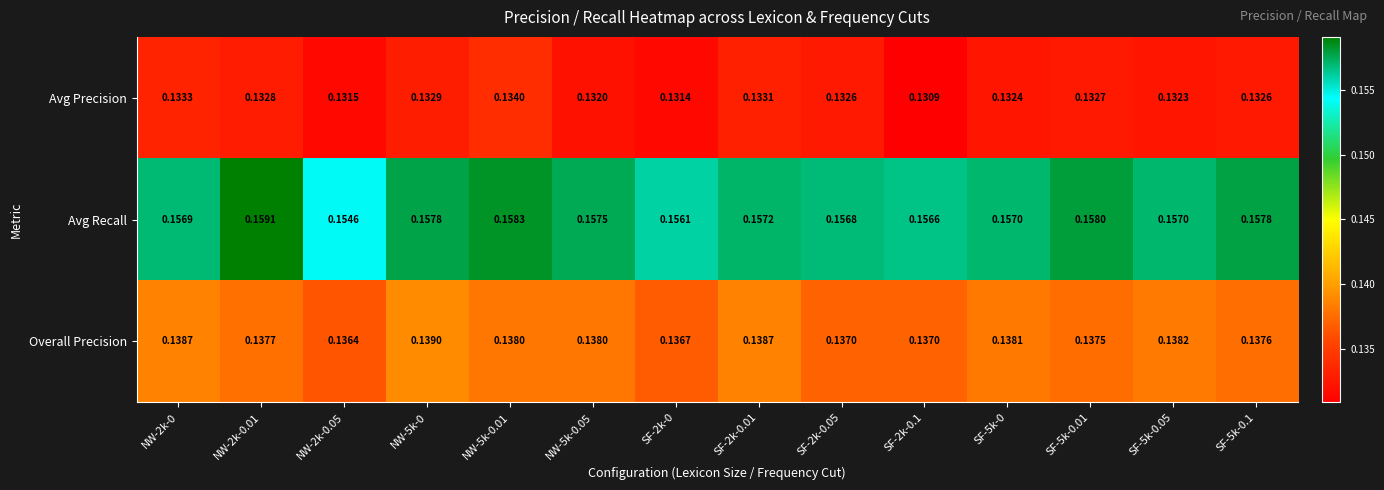

List the series in order of their peak value, highest first.

Avg Recall, Overall Precision, Avg Precision